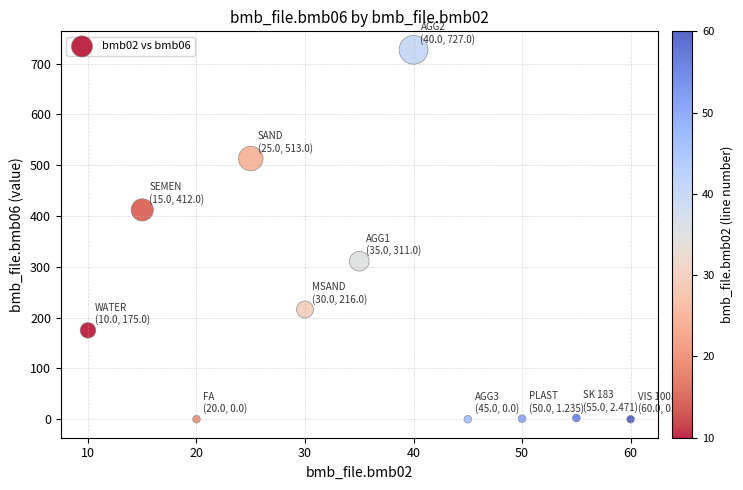

What is the average Y value?

214.3